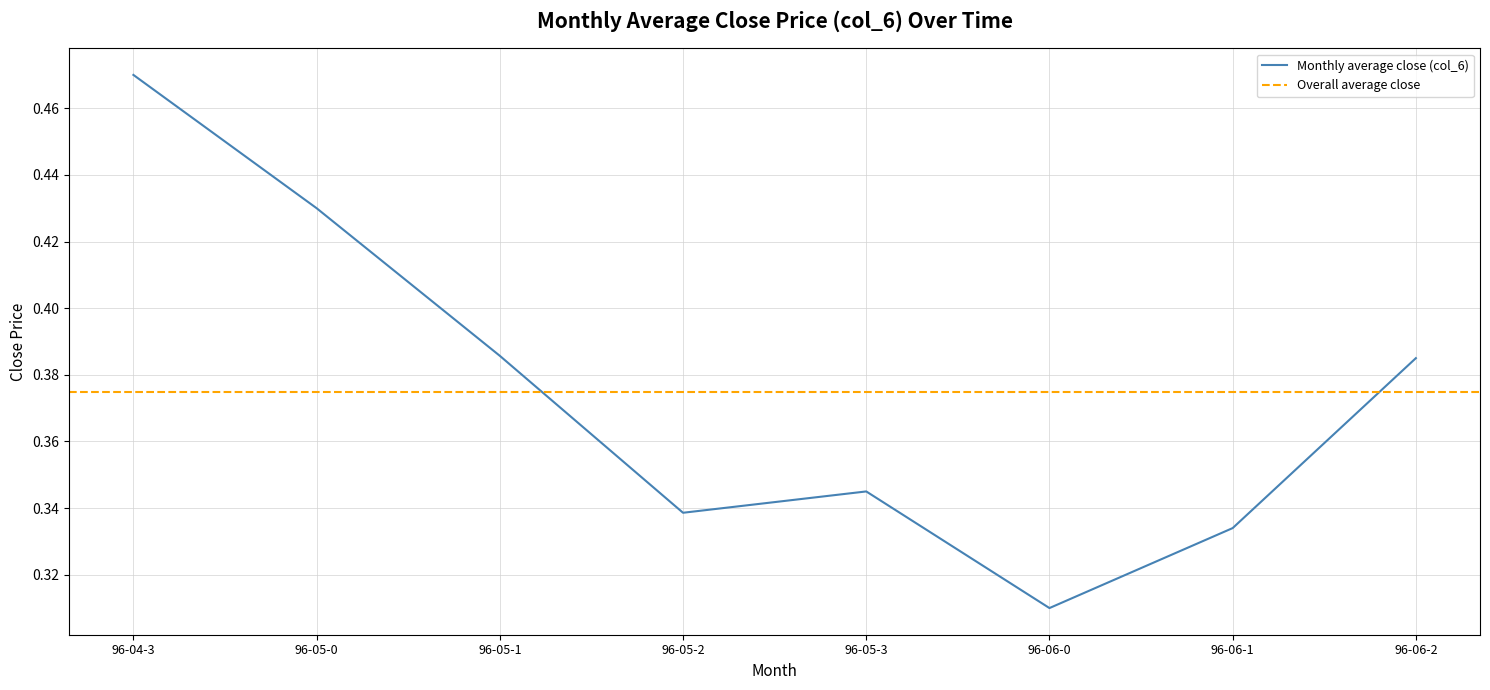

How many Monthly average close (col_6) values are between 0 and 1?

8